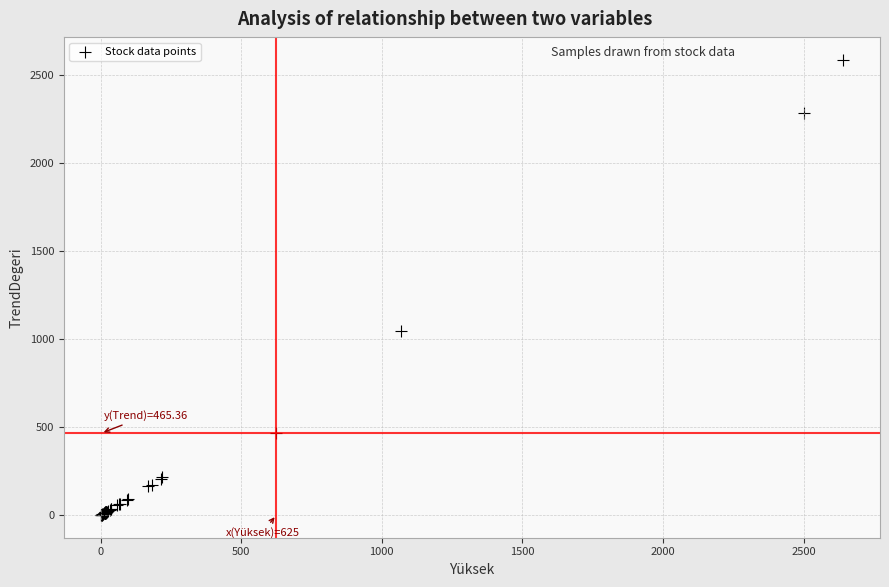

What Y value in the scatter plot is closest to 1294?

1045.3